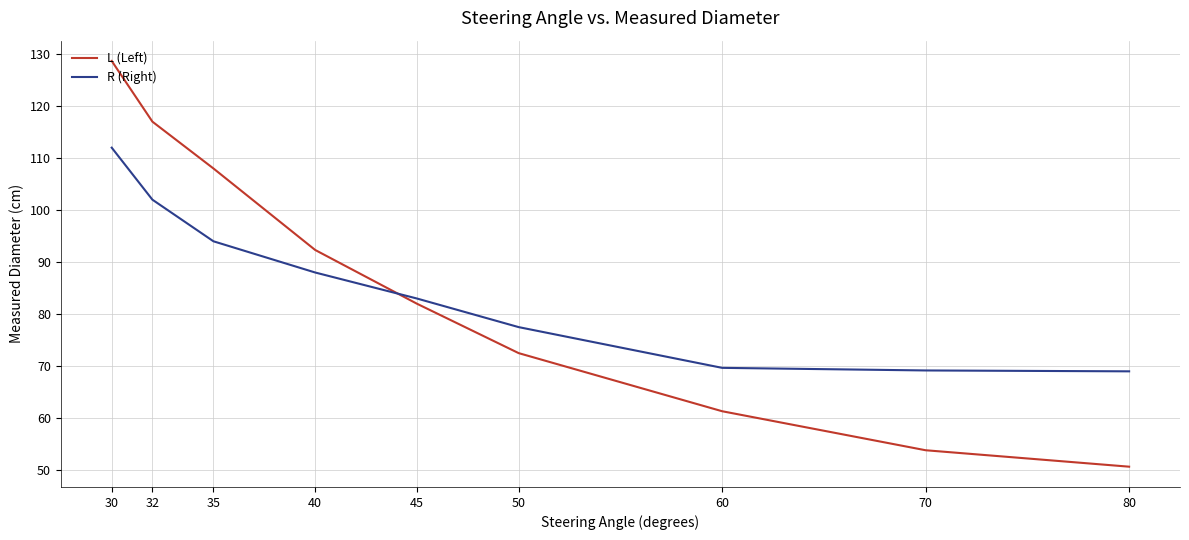

How many lines are shown in the chart?

2